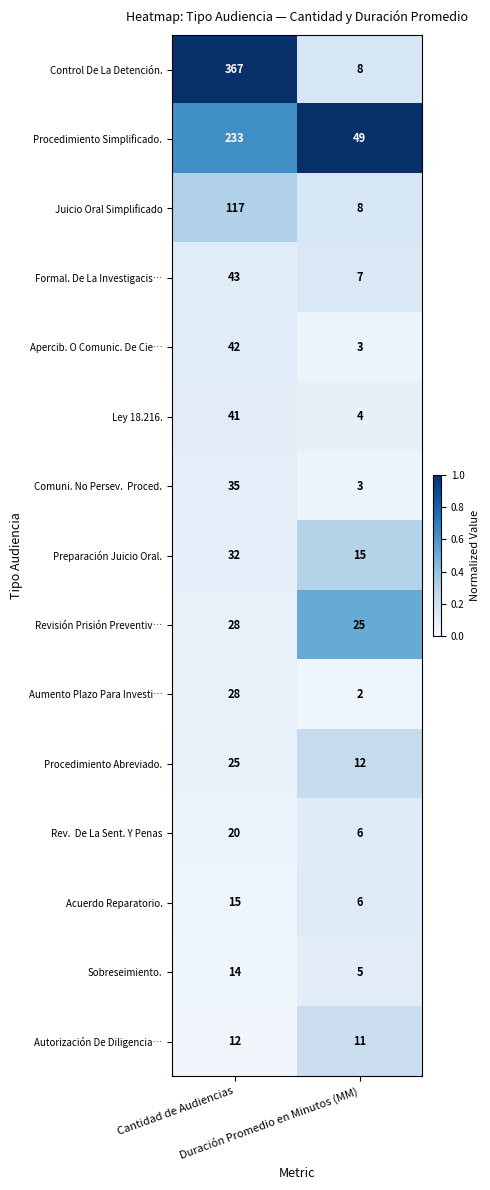

What is the greatest value displayed?

367